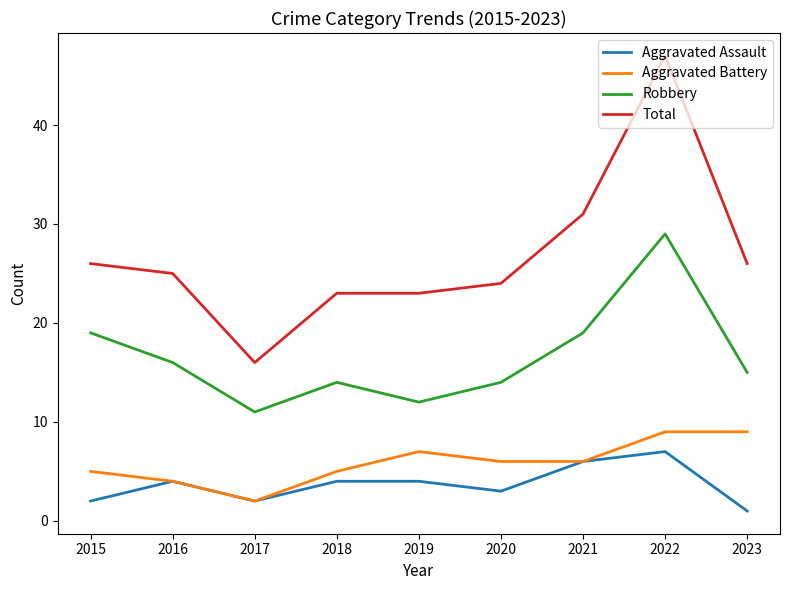

The Total series shows 23 at 2019. True or false?

True